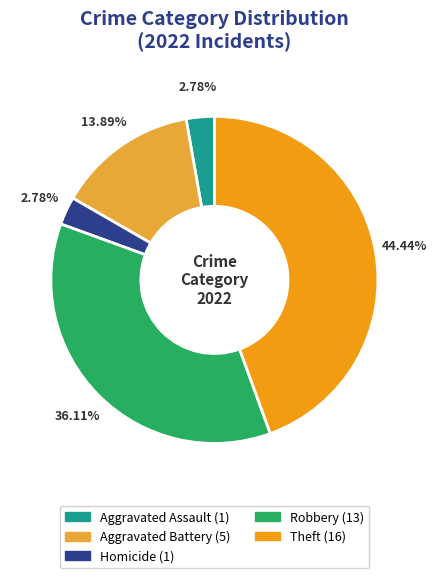

Is there any slice that represents more than half of the pie?

No